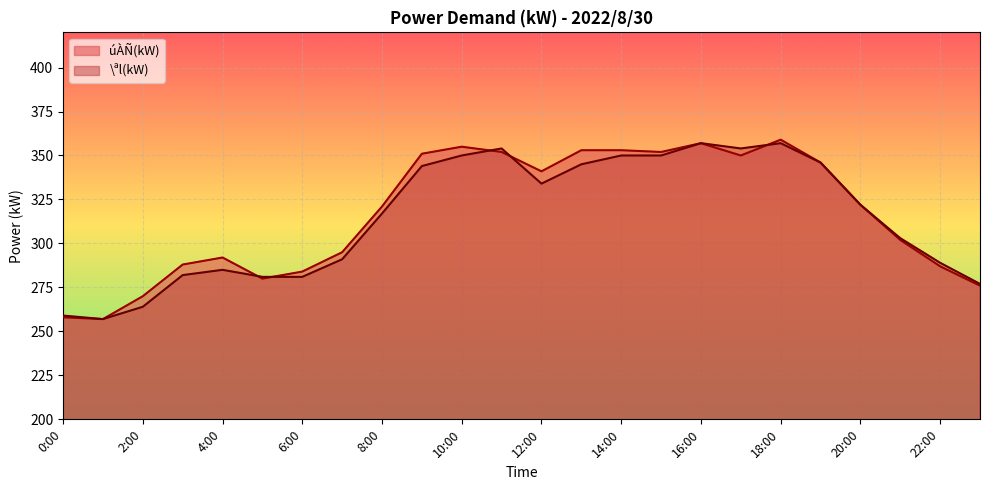

Where do úÀÑ(kW) and \ªl(kW) first cross each other?

4:00 and 5:00